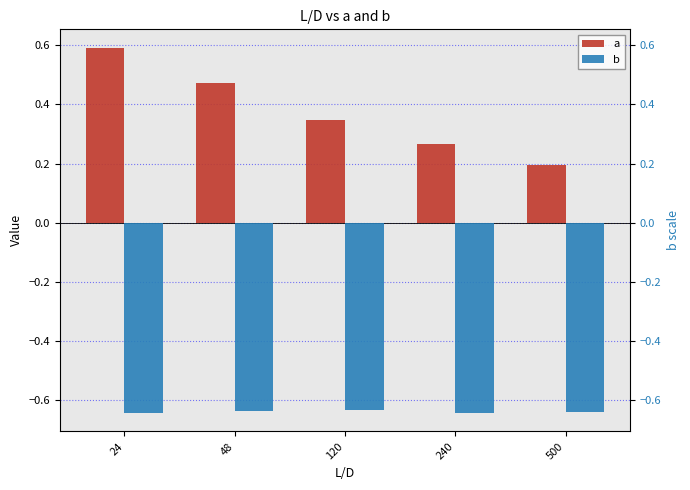

The value of a at 120 is 0.2. True or false?

False